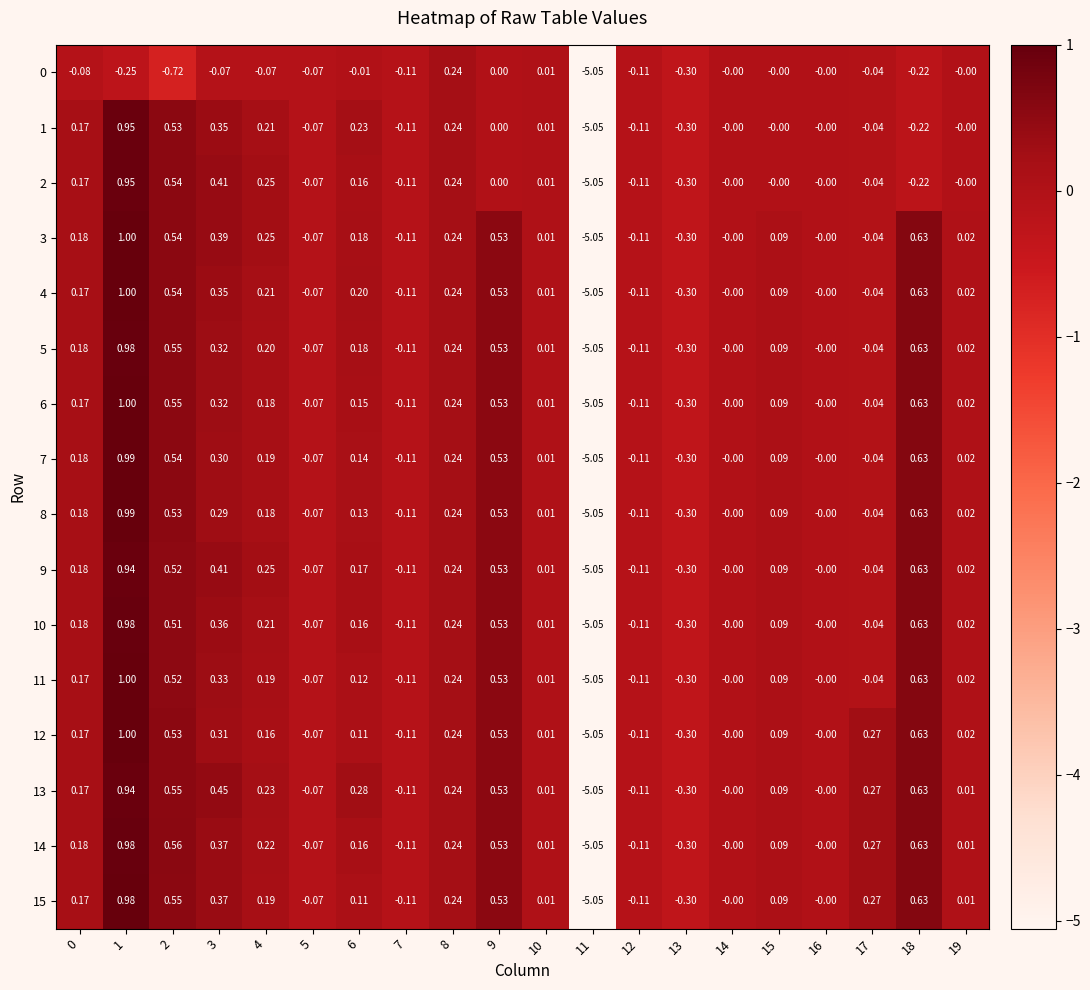

Which series has the largest total across all categories?

13